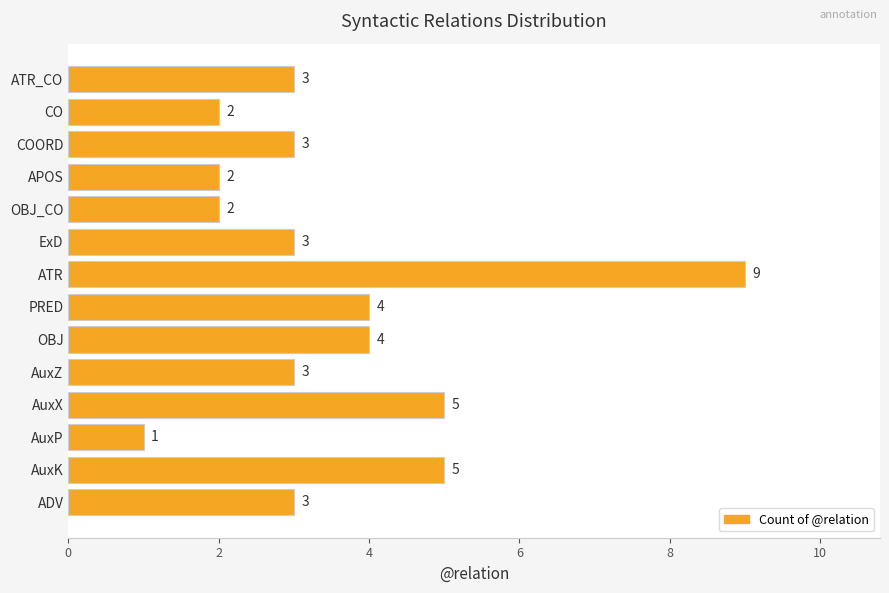

Between AuxZ and OBJ, which is larger?

OBJ